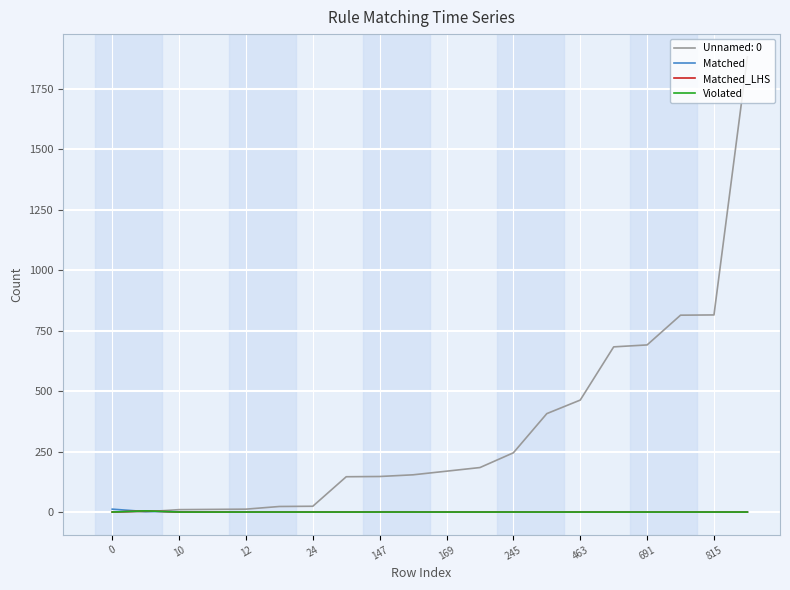

Does the chart have visible grid lines?

Yes